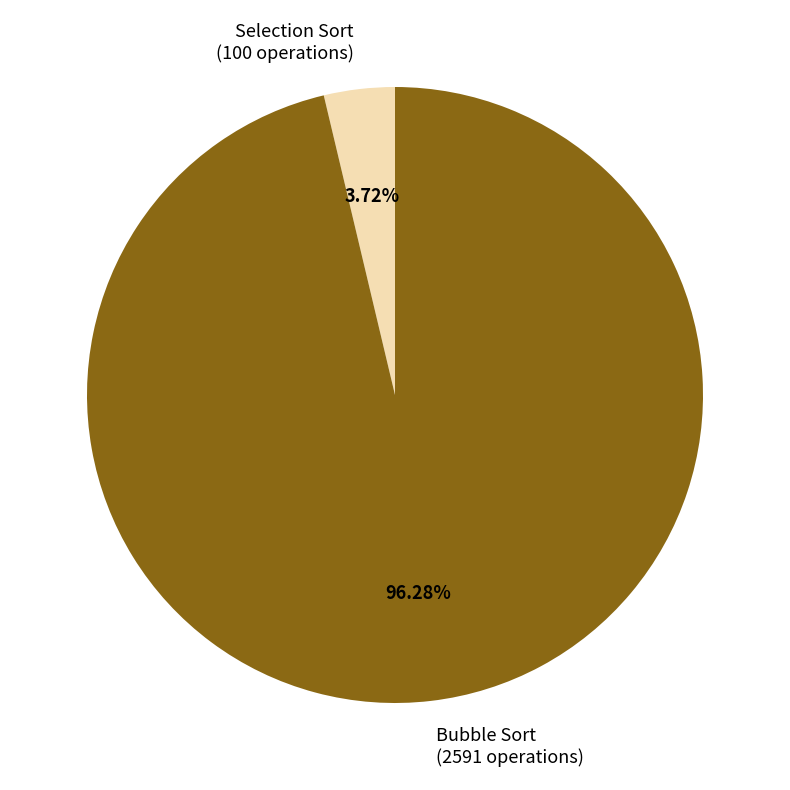

To the nearest percent, what is the combined percentage of Selection Sort and Bubble Sort?

100%